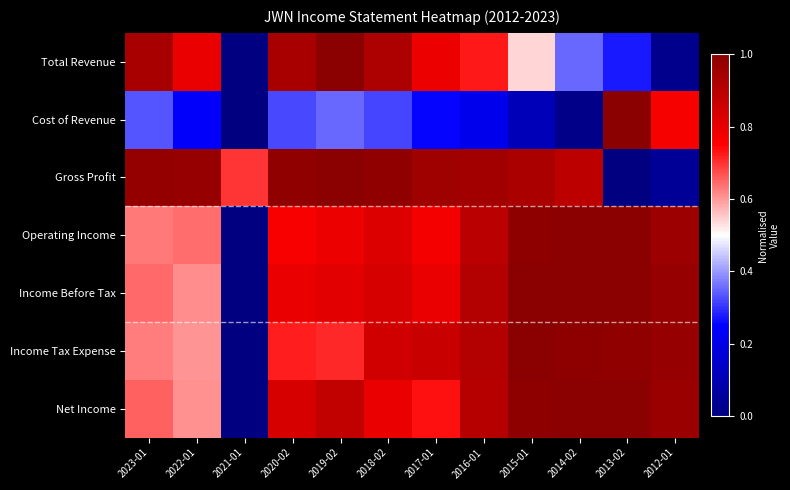

Count the number of data series in this chart.

7